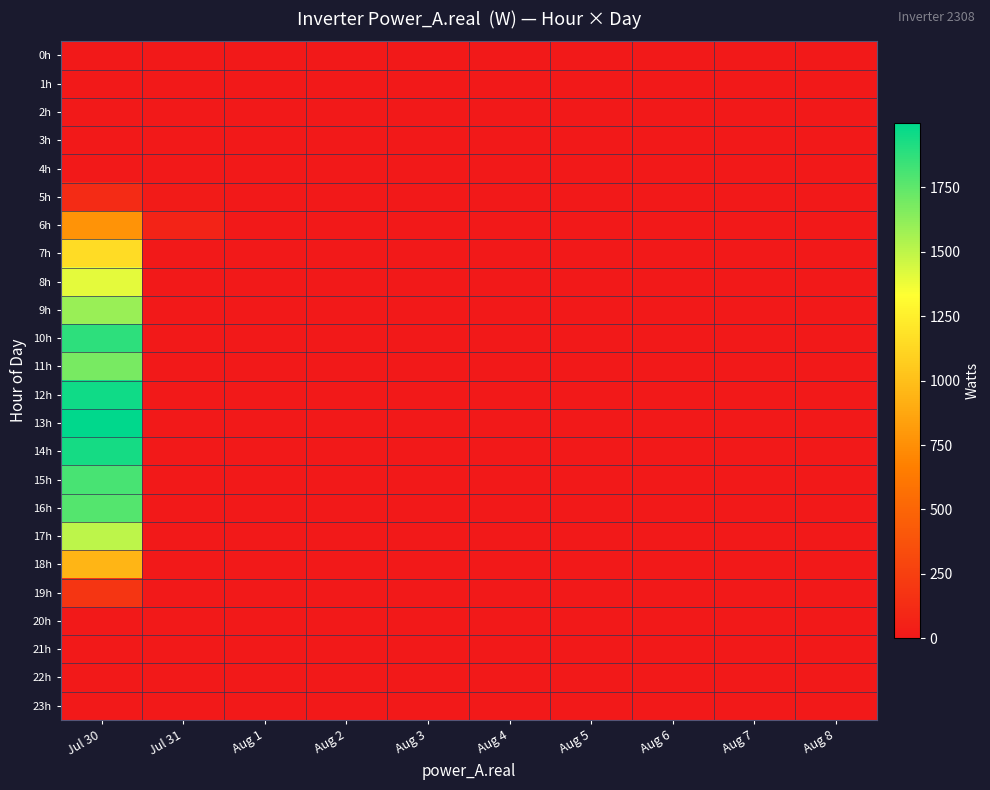

Which label corresponds to the smallest value in the chart?

Jul 30